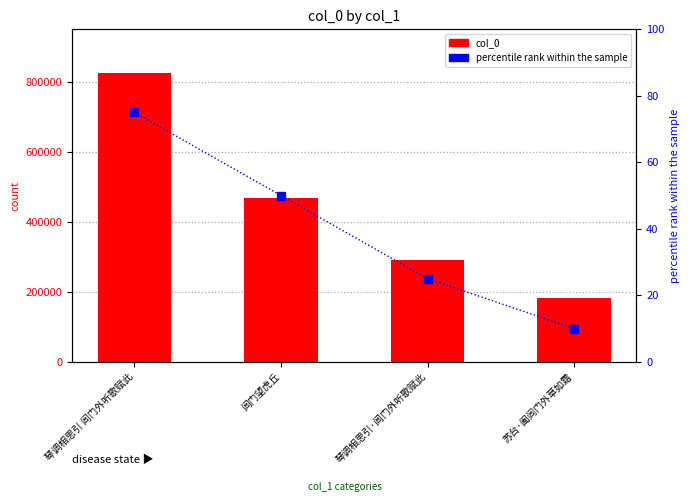

At which label does percentile rank within the sample reach its peak?

琴调相思引 闾门外听歌赋此